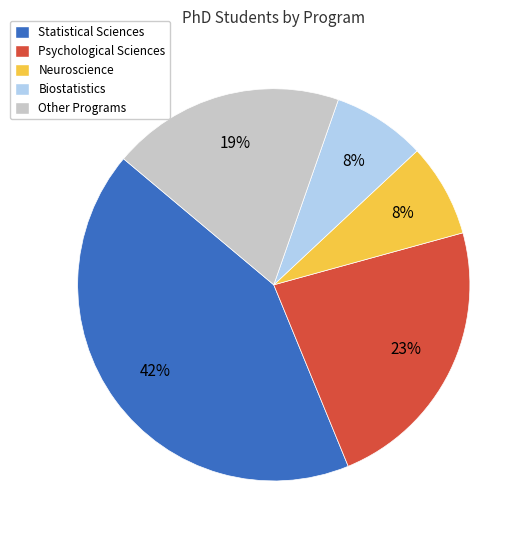

Between Neuroscience and Psychological Sciences, which is larger?

Psychological Sciences